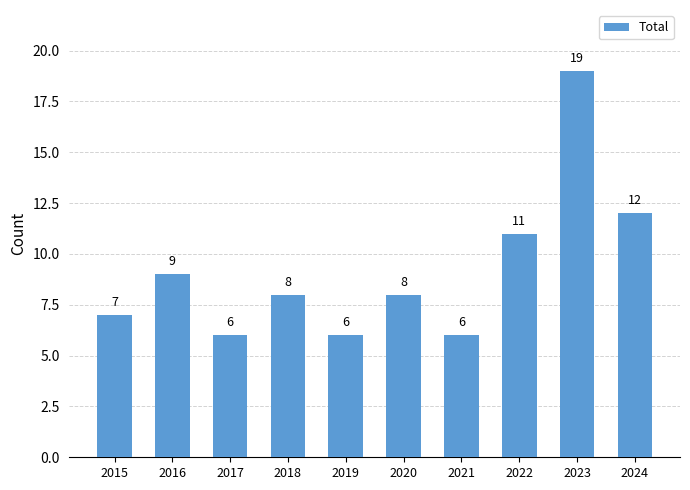

At which label is the value closest to 12?

2024